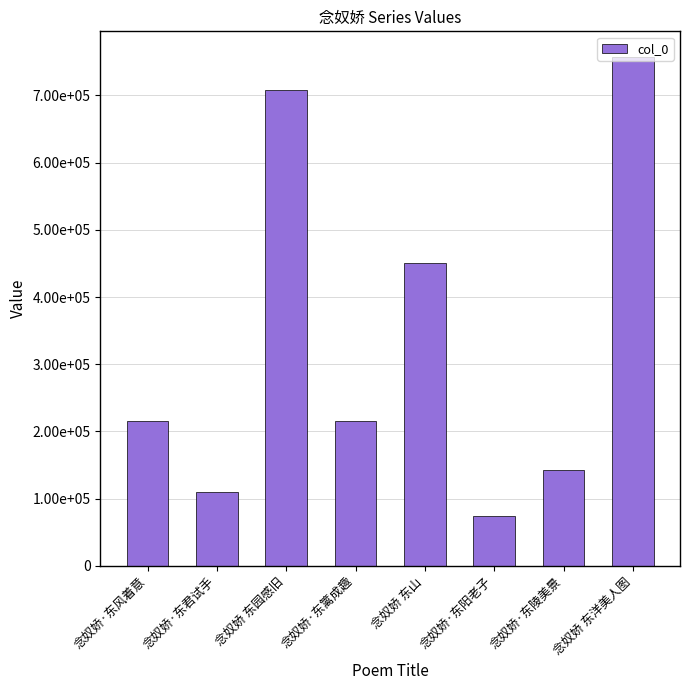

Does the chart contain any negative values?

No